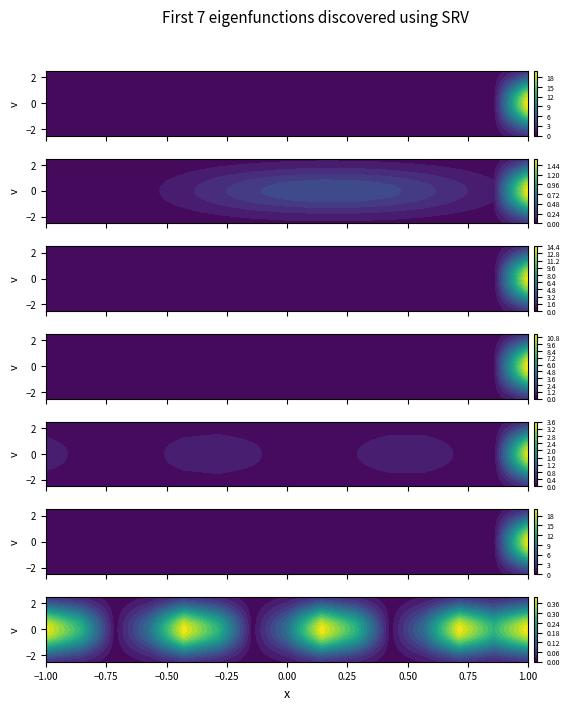

The bus_LV_5064-7_0_2_node_4 series shows 0.6 at 13. True or false?

False